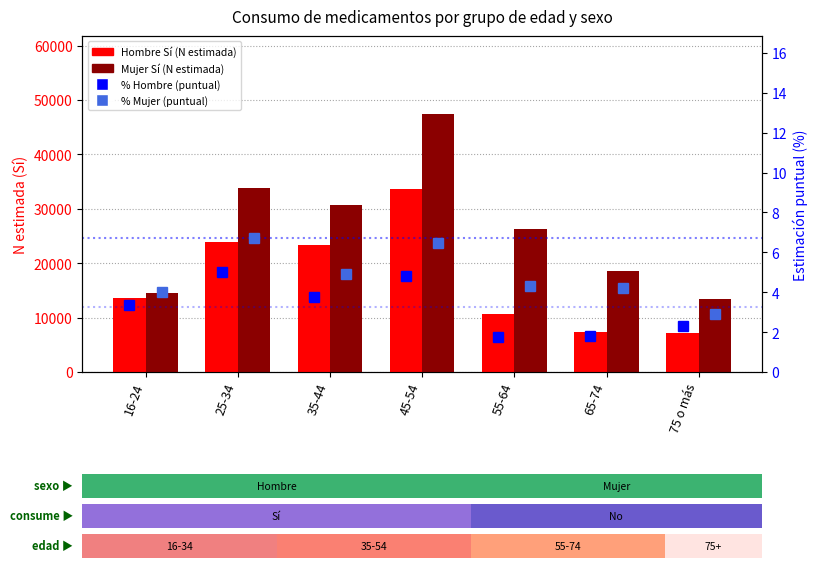

At which label is Mujer Sí (N estimada) closest to 30500?

35-44